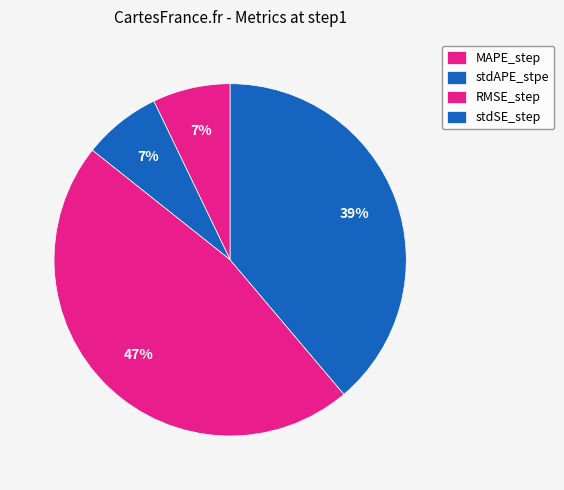

Does any single category account for the majority?

No